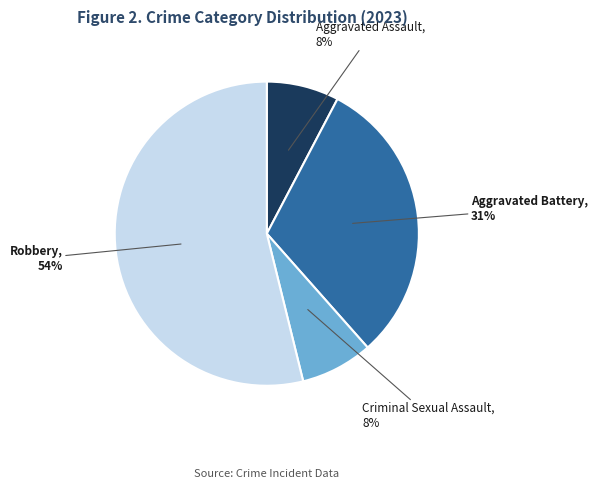

Which category accounts for the majority?

Robbery